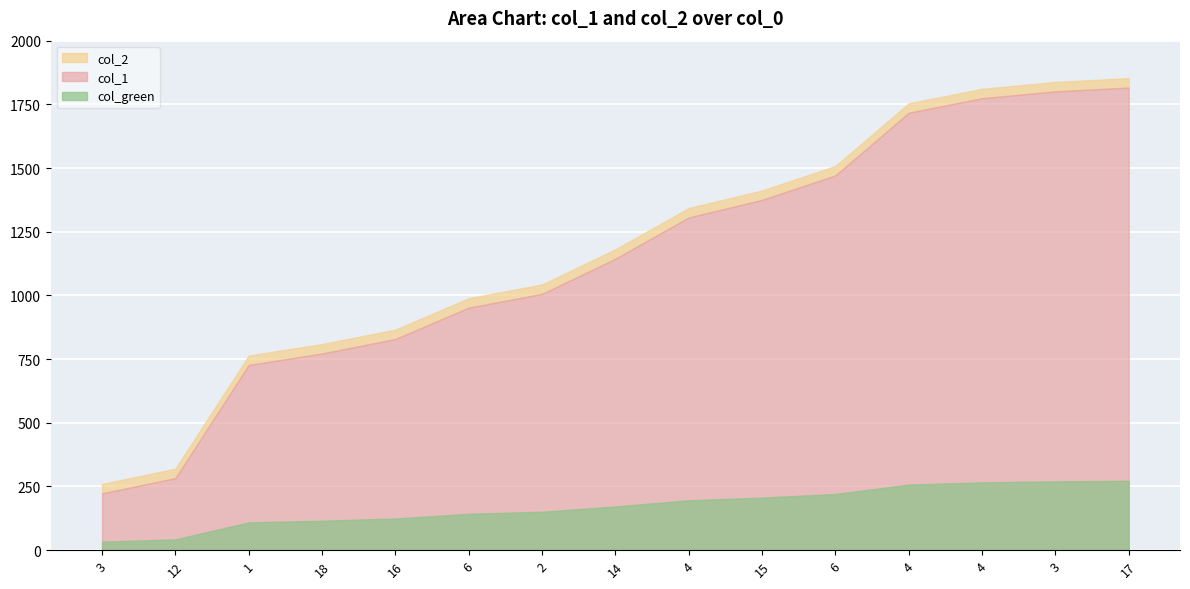

True or false: col_1 has a value of 1774 at 4.

True